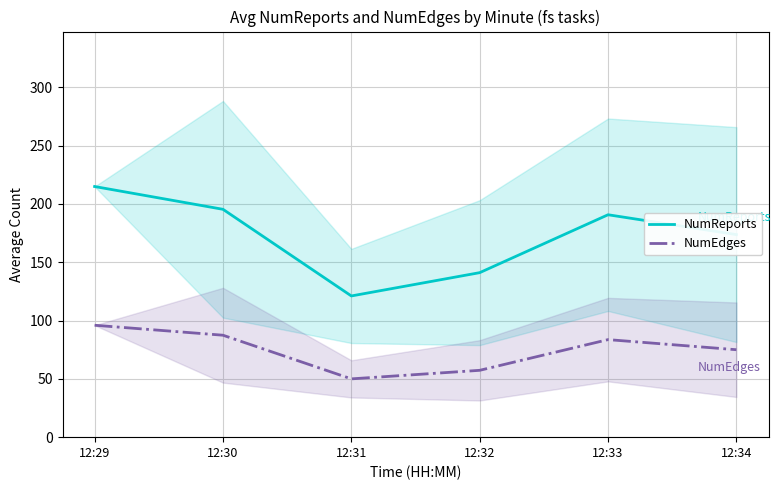

At which label is NumReports closest to 168?

12:34